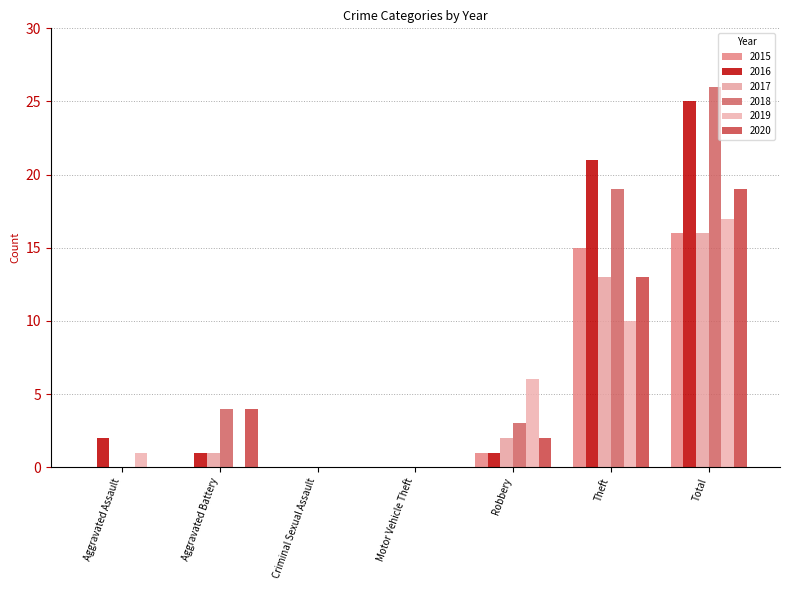

Are the bars horizontal?

No